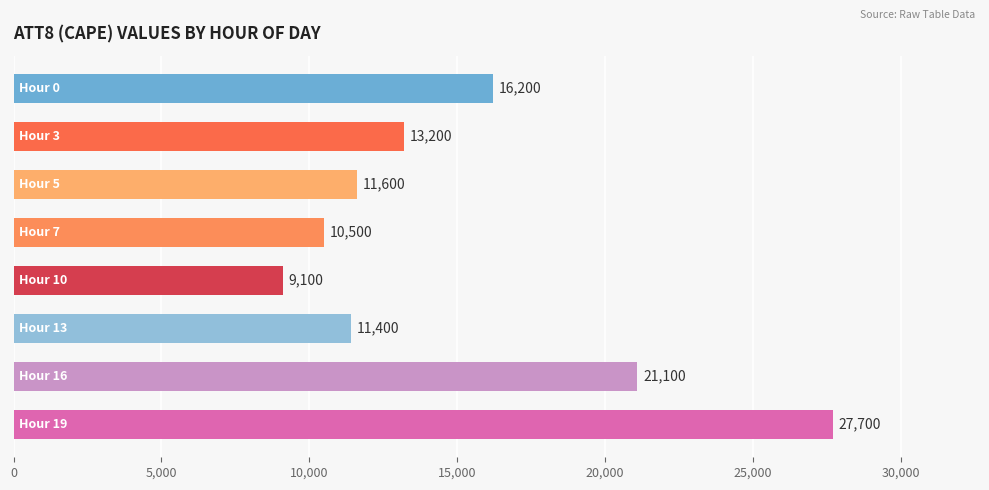

What is the smallest value displayed?

9100